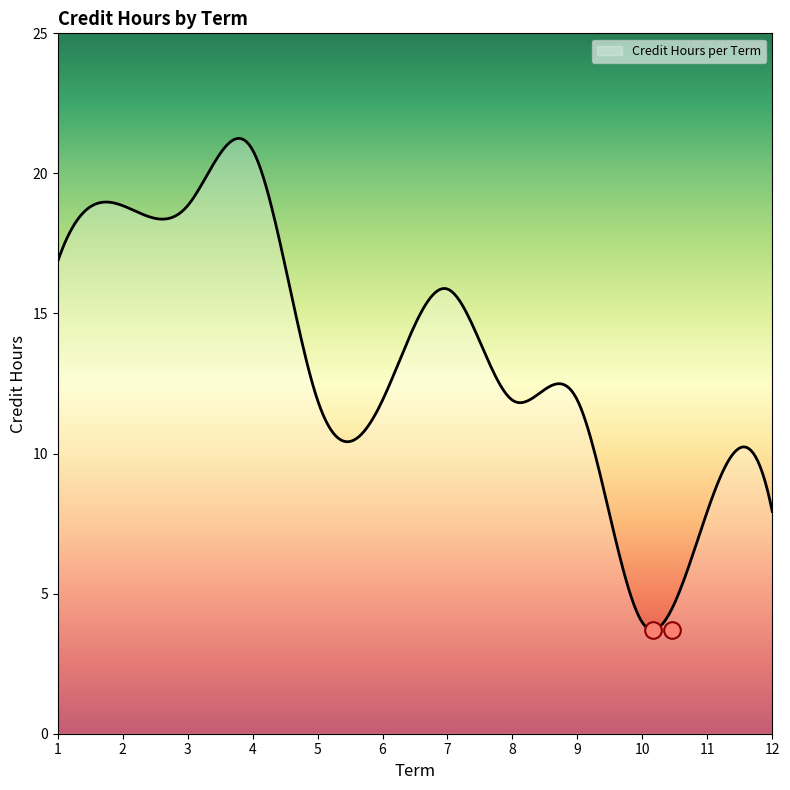

What is the difference between the maximum and minimum values?

17.7